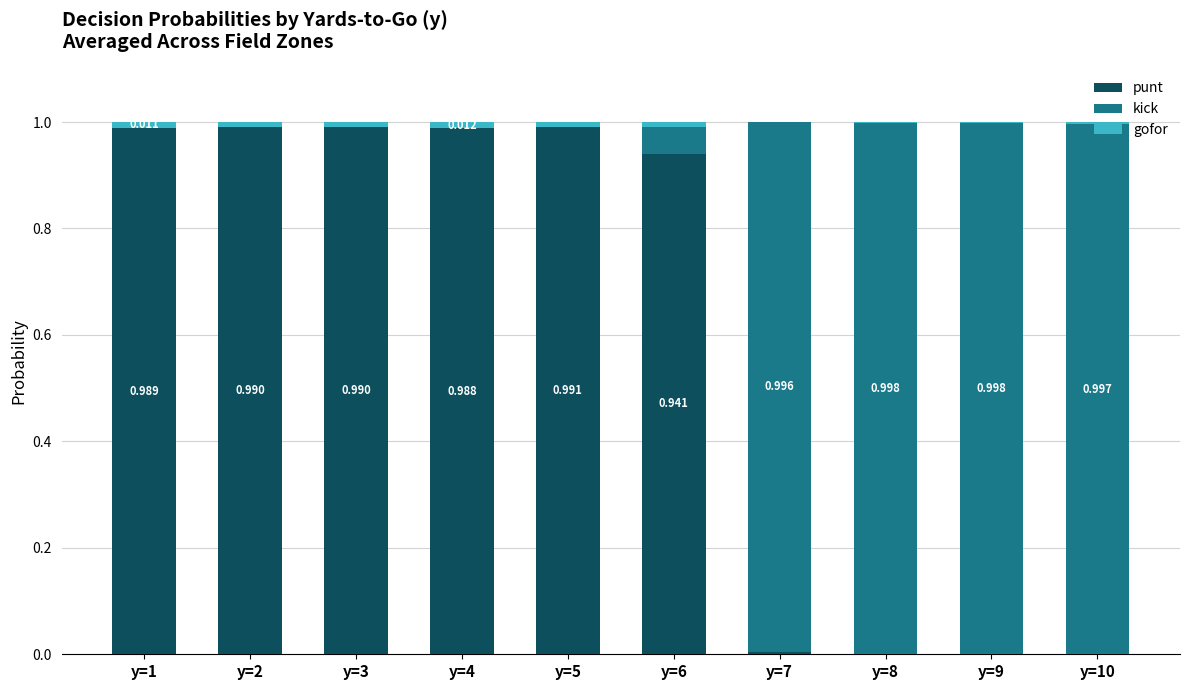

What are all the series names shown in the legend?

punt, kick, gofor